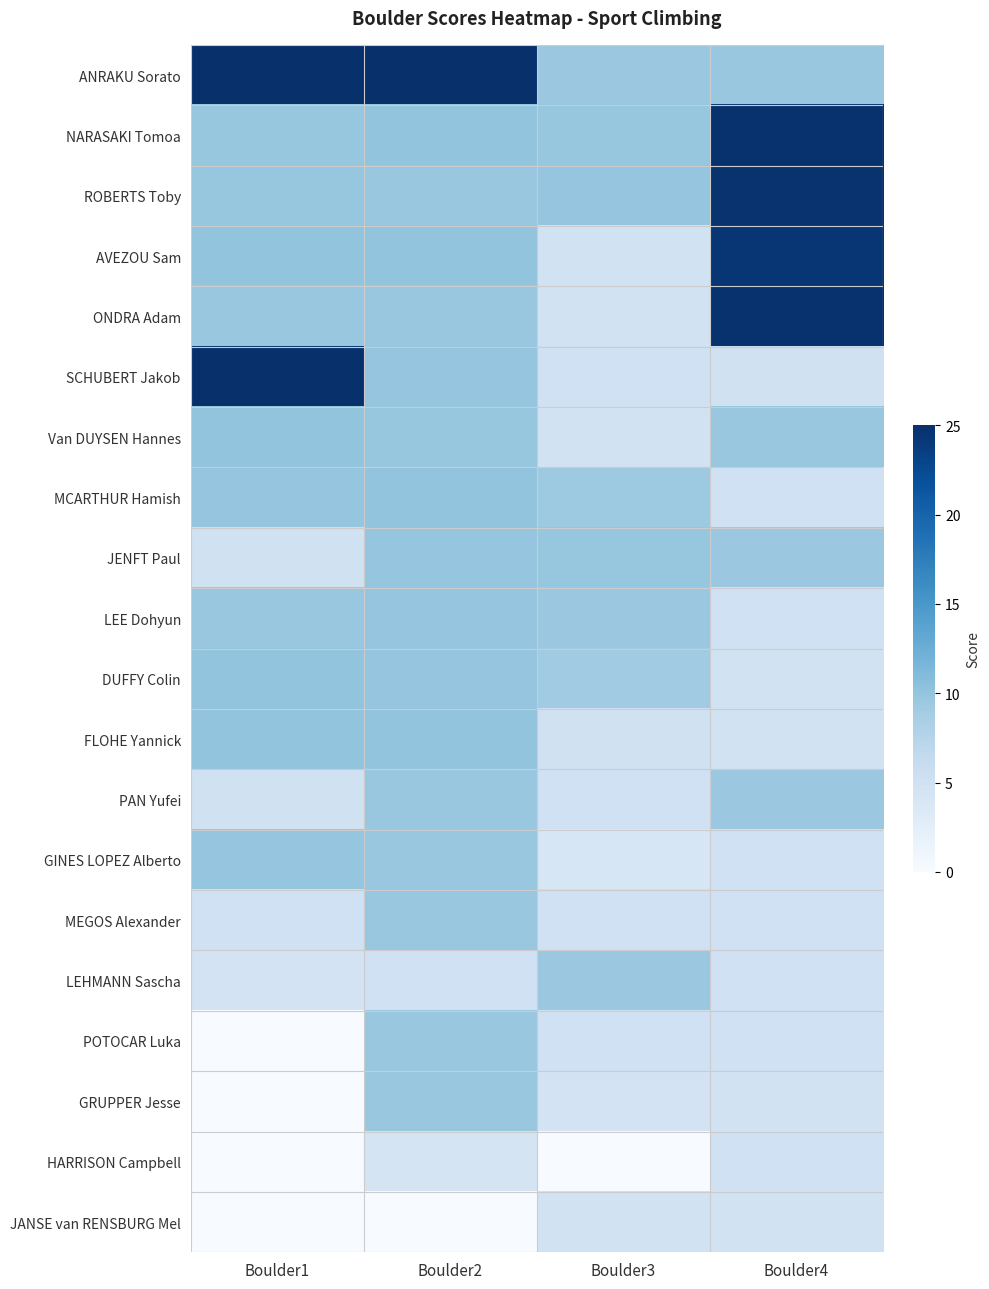

What is the difference between the highest and lowest values at Boulder2?

25.0